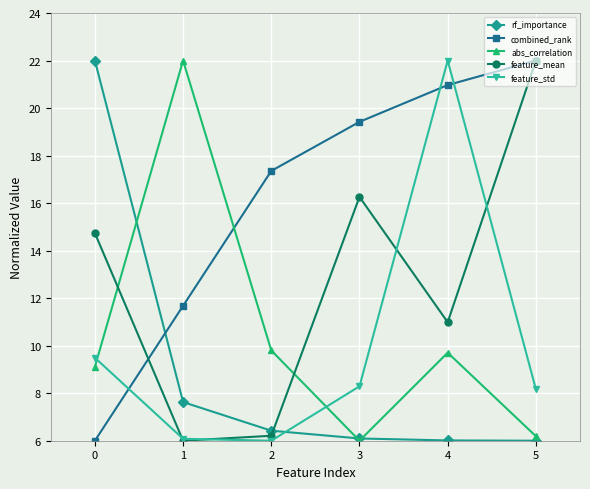

What is the value of the rf_importance point at the 2nd from the left?

7.6